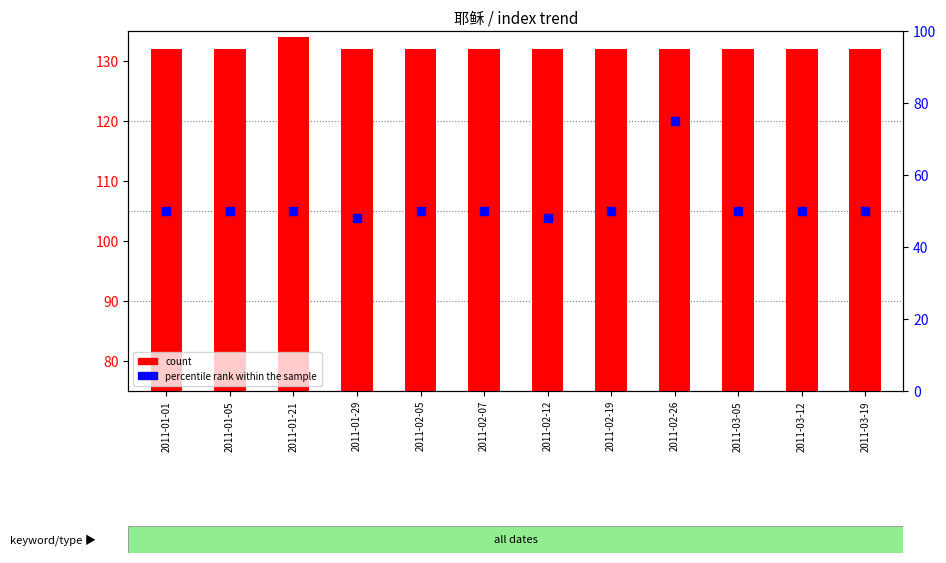

What are all the series names shown in the legend?

count, percentile rank within the sample